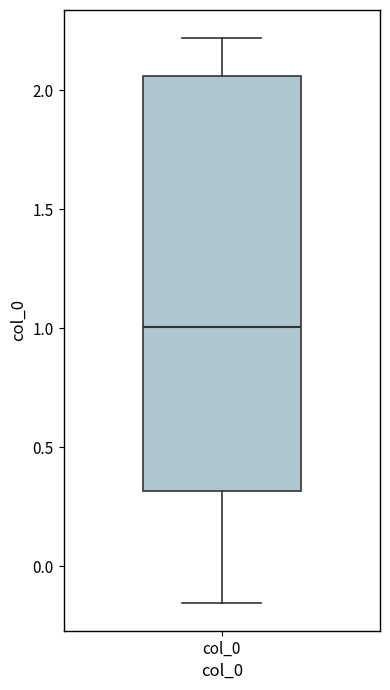

Read this box plot against the y-axis: the position of the median line, the range covered by the box, and the ends of both whiskers. The values are not printed on the chart, so give them approximately, as read against the axis.

median 1.00, box 0.30 to 2.05, whiskers -0.15 to 2.20